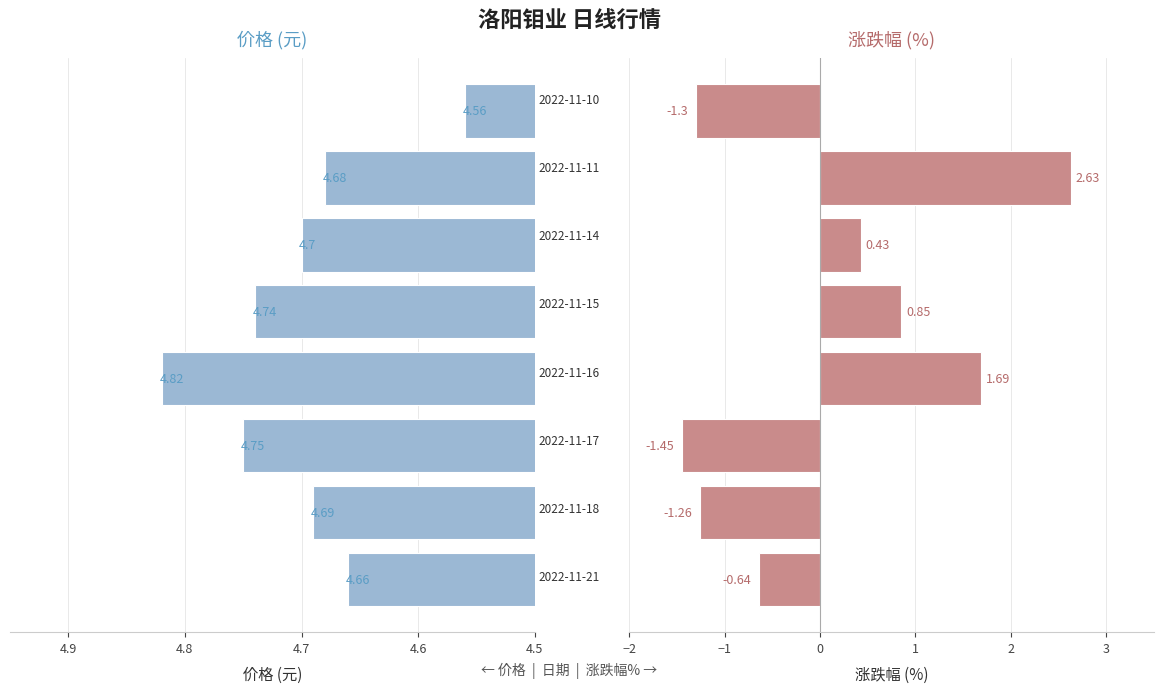

The value of 涨跌幅% at 4.6 is -1.3. True or false?

True